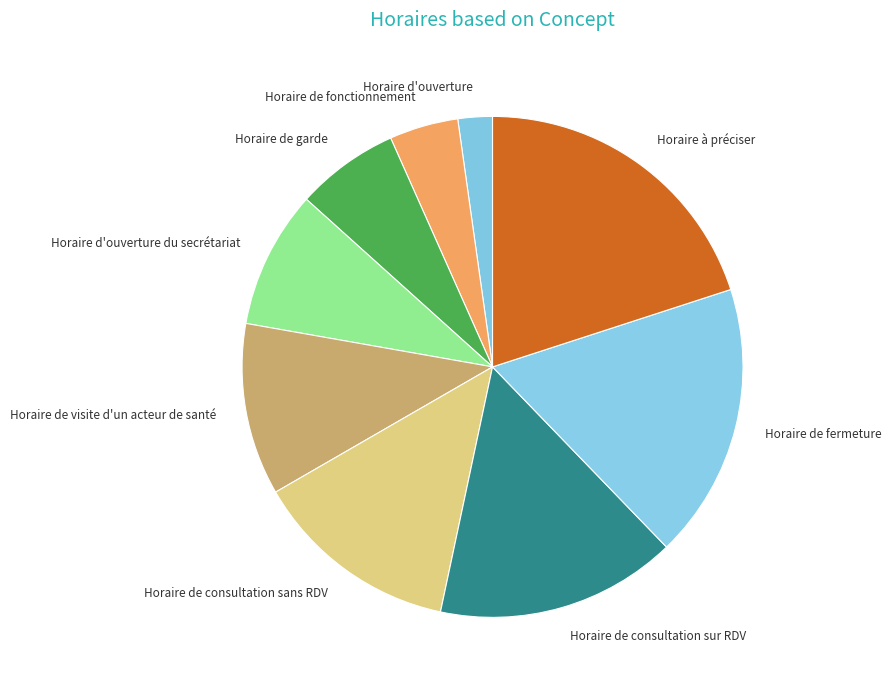

Is there a majority slice in this chart?

No